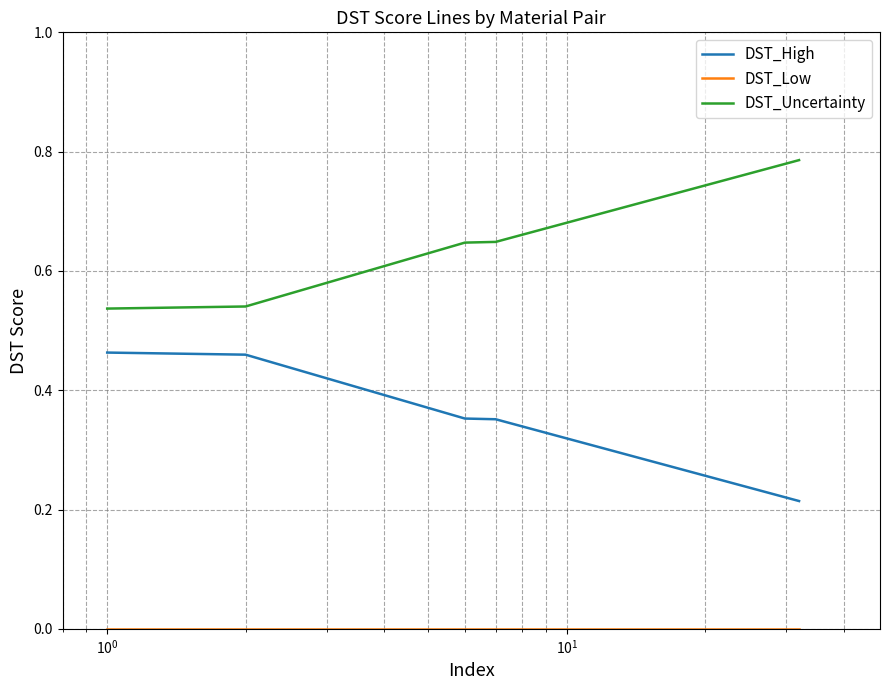

Which series has the largest total across all categories?

DST_Uncertainty